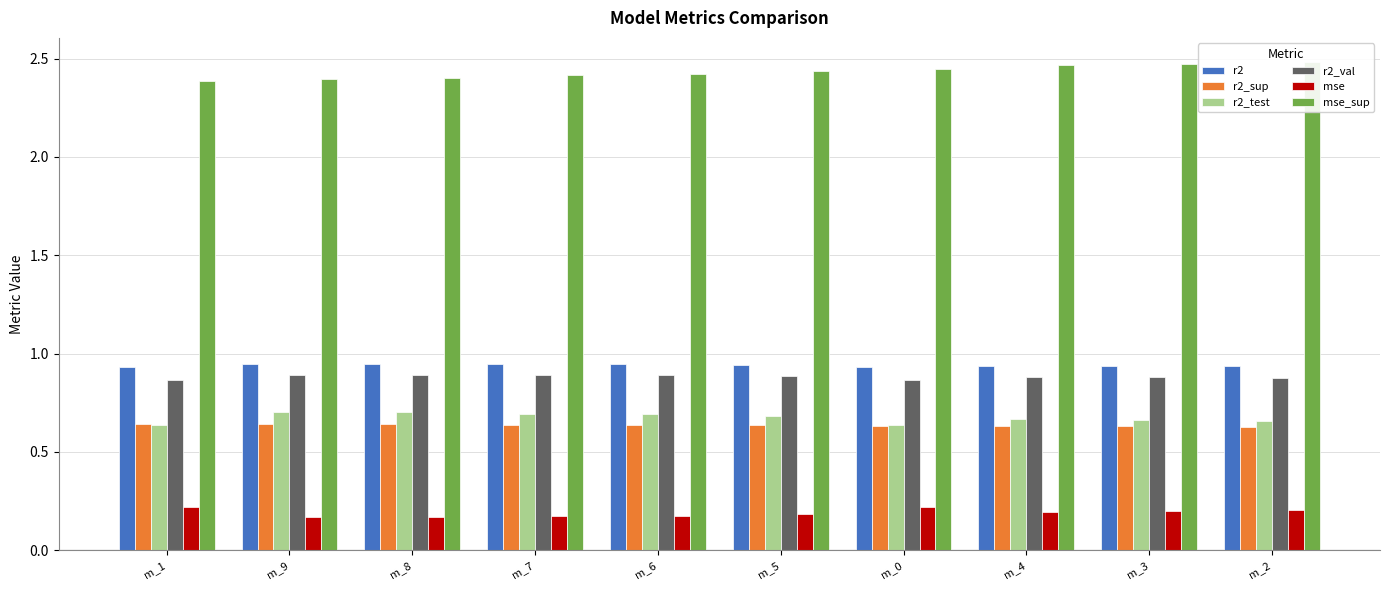

Which series has the widest spread of values?

mse_sup